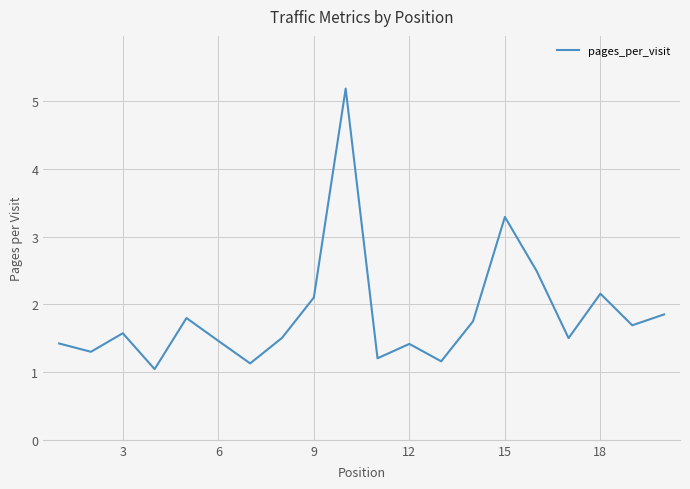

What is the smallest value displayed?

1.0